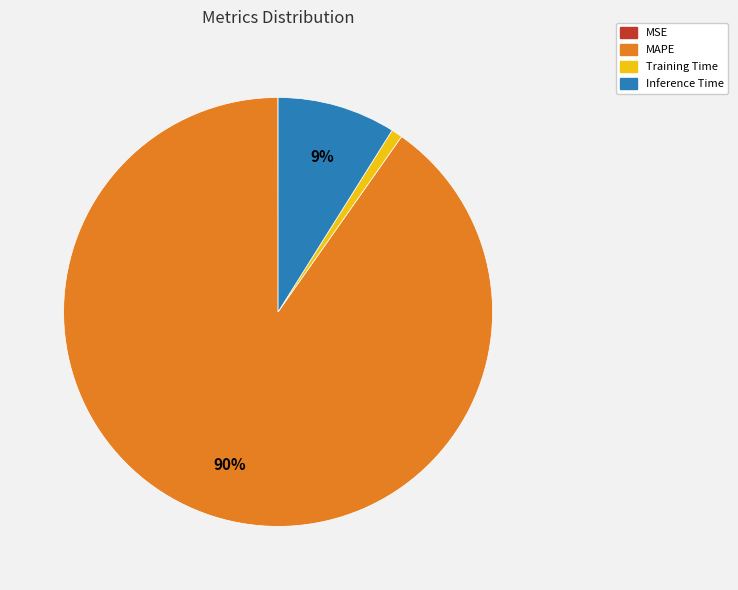

The MAPE slice represents 90% of the pie. True or false?

True